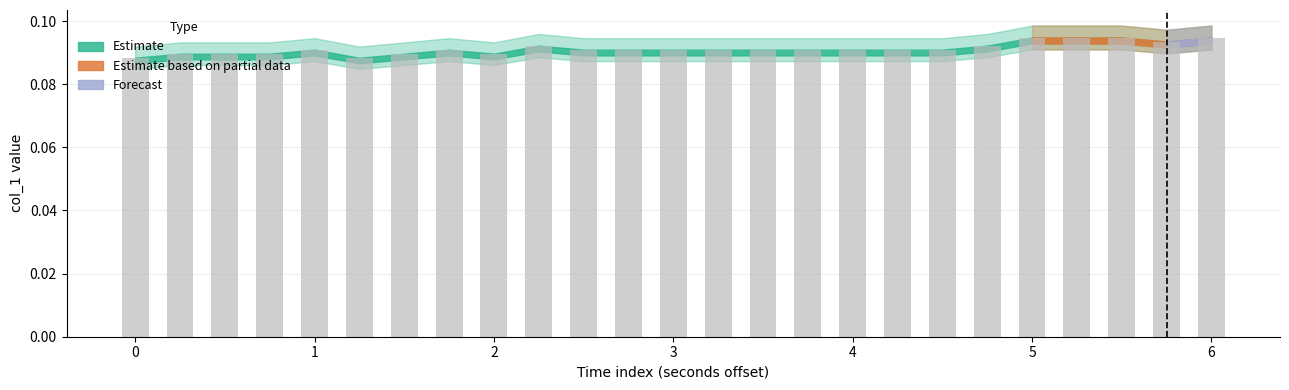

Count the values in the range 0 to 1.

25